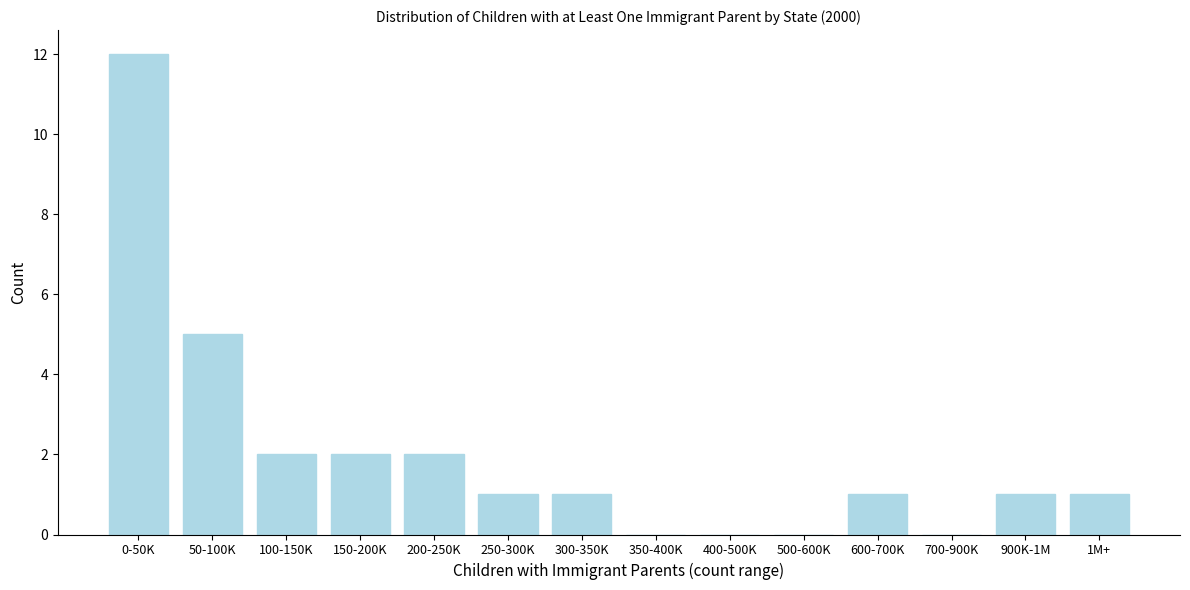

Reading right to left, transcribe all the data shown in this chart.

1M+=1	900K-1M=1	700-900K=0	600-700K=1	500-600K=0	400-500K=0	350-400K=0	300-350K=1	250-300K=1	200-250K=2	150-200K=2	100-150K=2	50-100K=5	0-50K=12